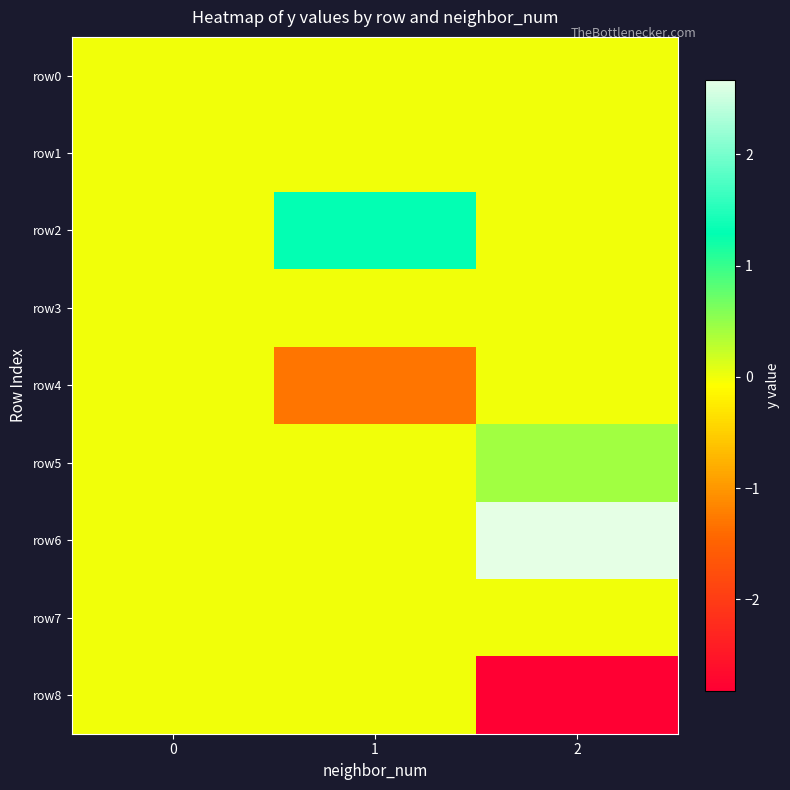

At which category is the sum across all series the highest?

2